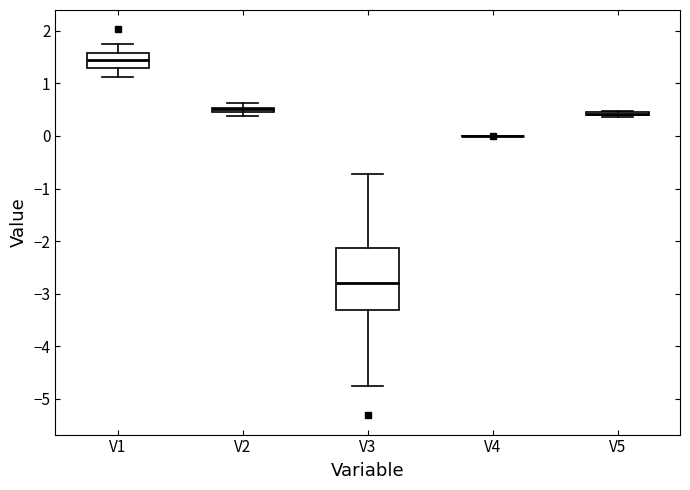

Where is the lower edge of the box for V2 on the y-axis? The values are not printed on the chart, so give them approximately, as read against the axis.

0.4